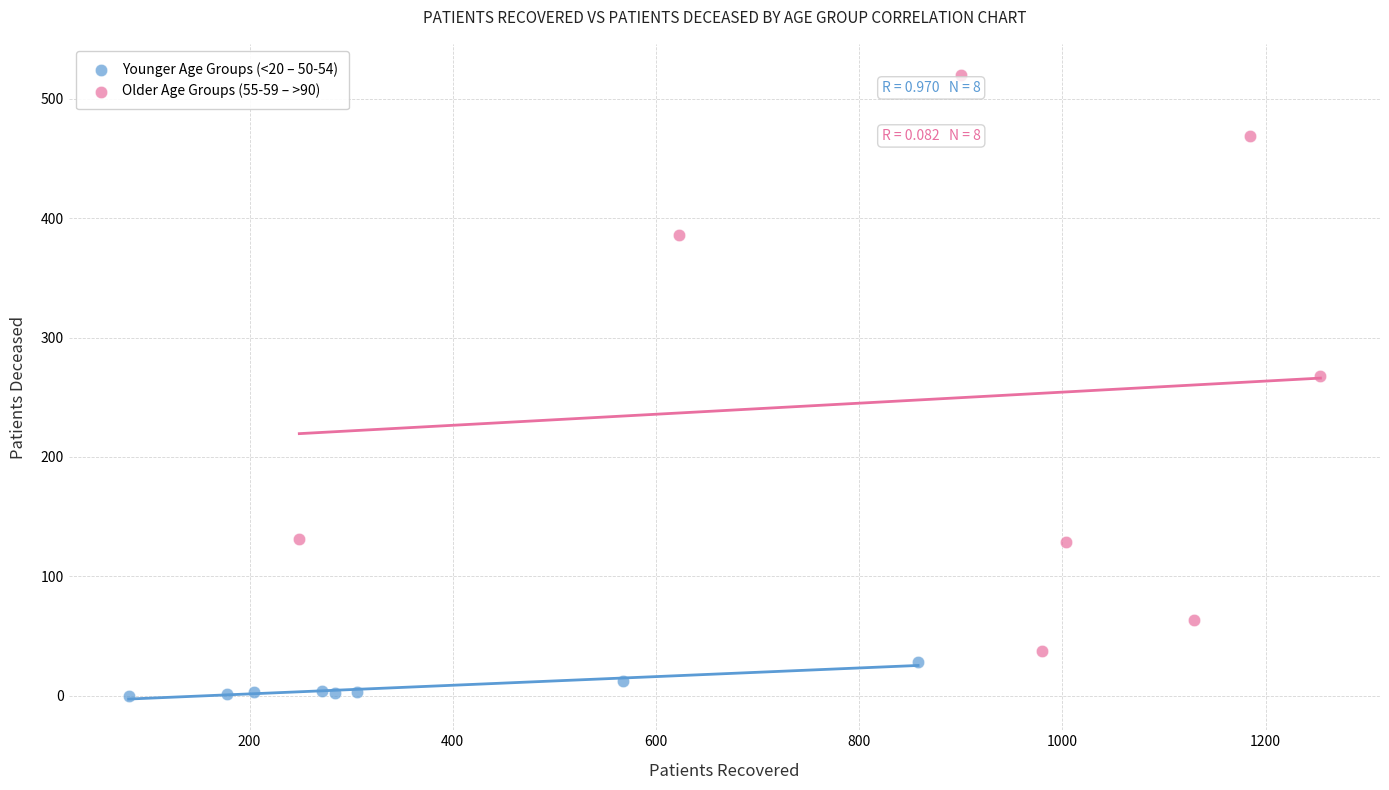

Which series has the widest spread of Y values?

Older Age Groups (55-59 – >90)